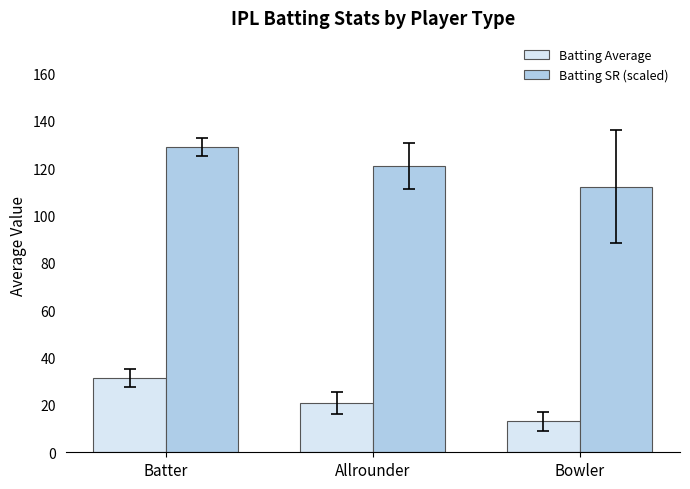

What is the spread (max minus min) of values at Bowler?

99.2